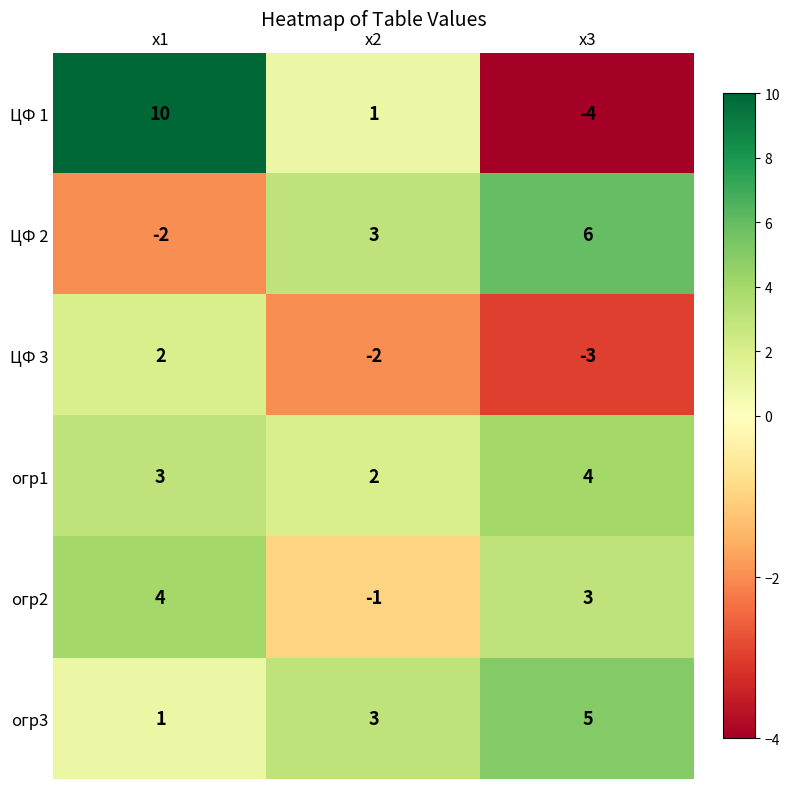

Where is огр3 nearest to the value 3?

x2